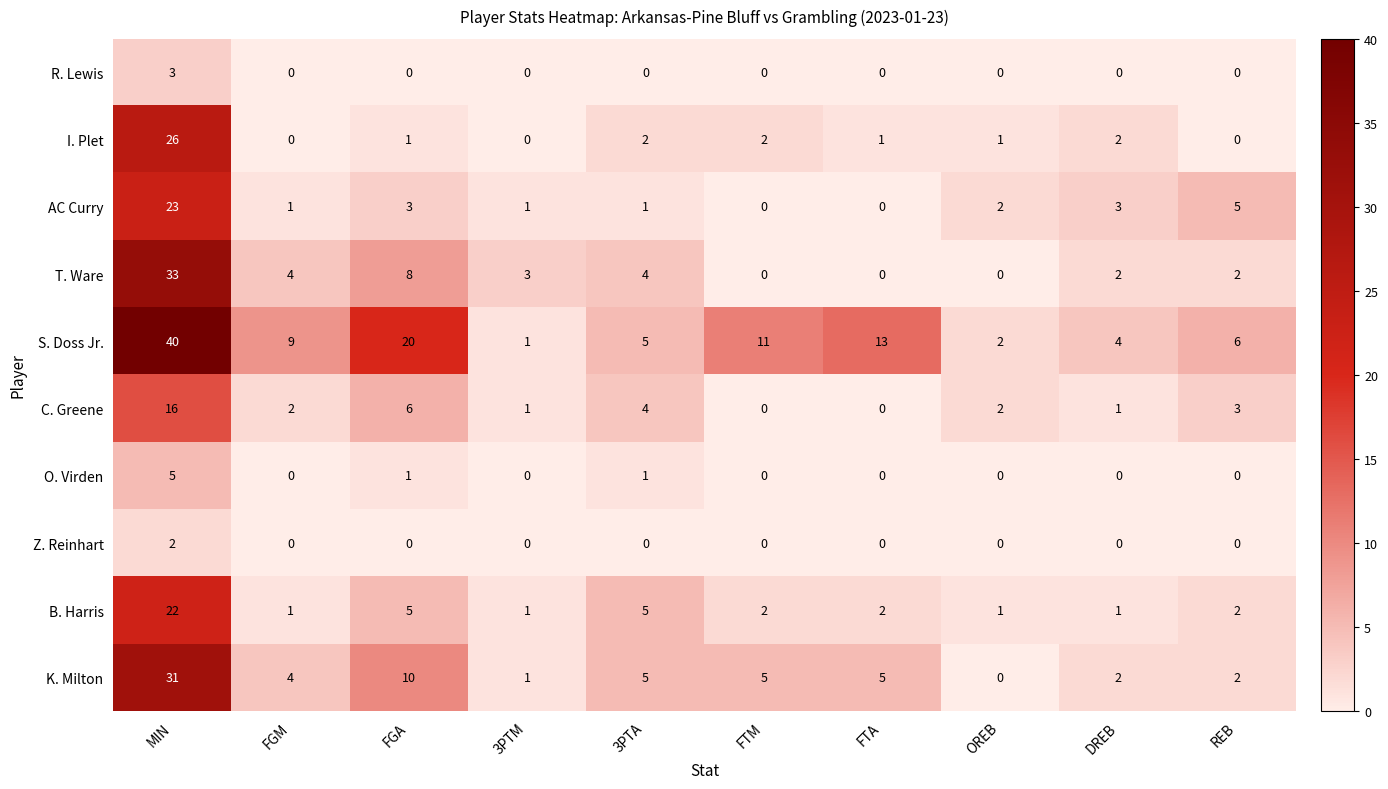

What is the total value across all series at 3PTM?

8